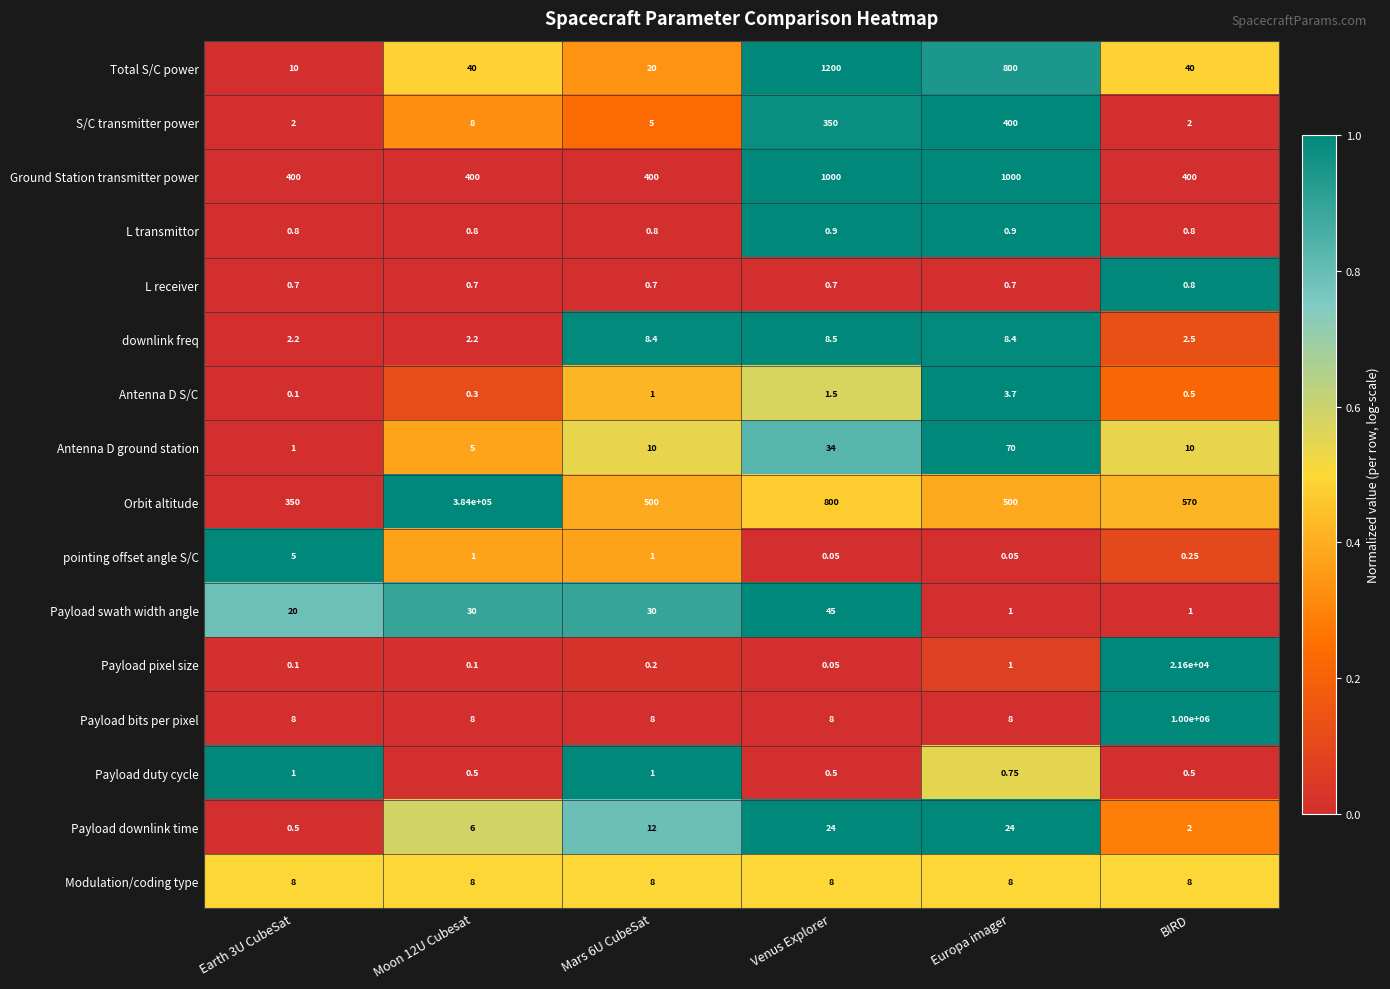

Is the value of Antenna D S/C at BIRD greater than the value of Payload downlink time at Mars 6U CubeSat?

No